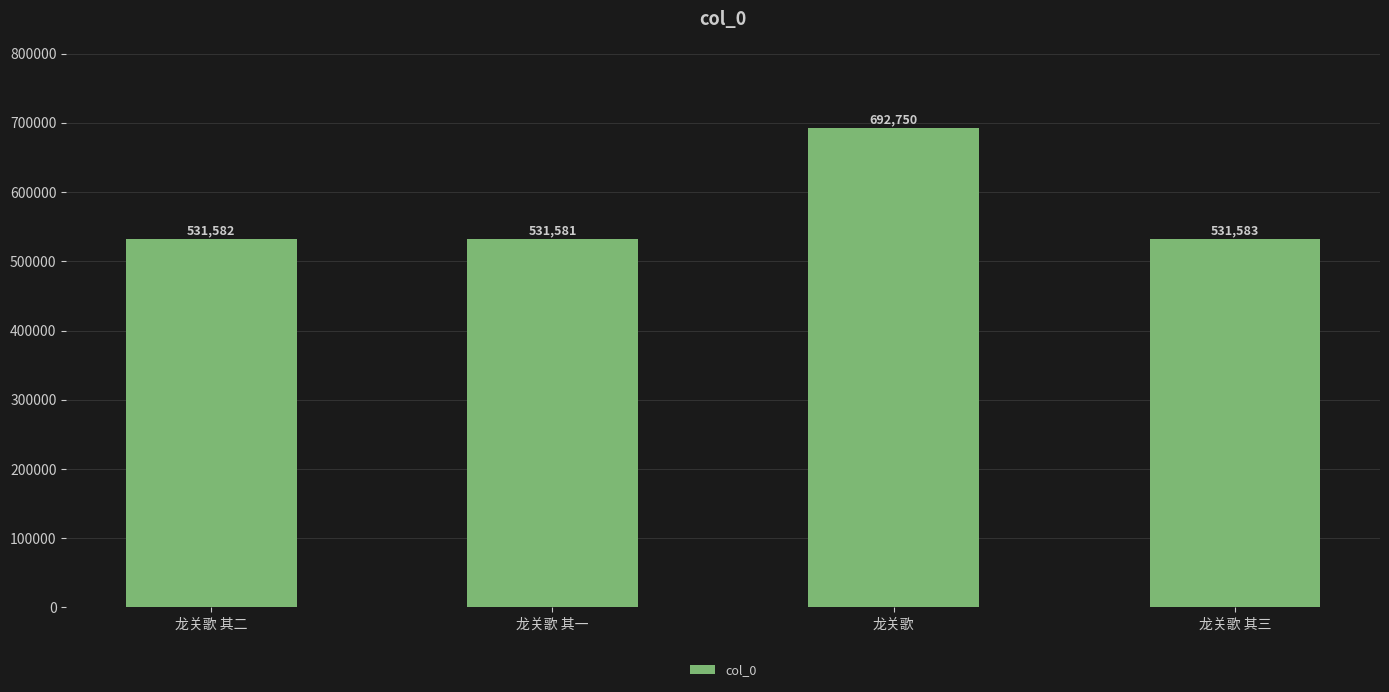

Rank the categories by value from highest to lowest.

龙关歌, 龙关歌 其三, 龙关歌 其二, 龙关歌 其一